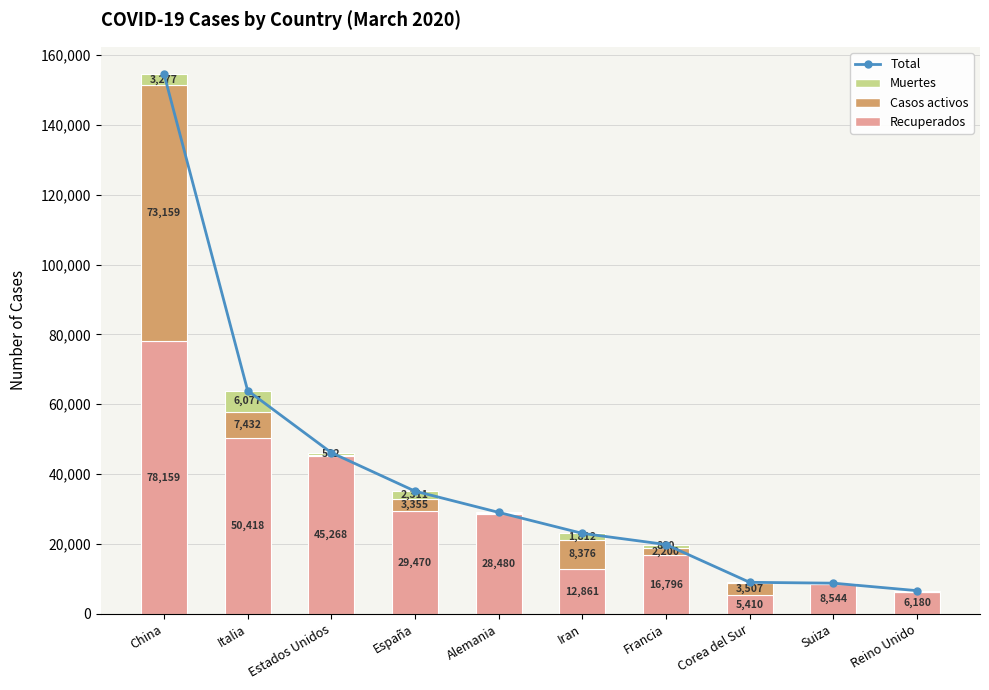

How many groups of bars are there?

10